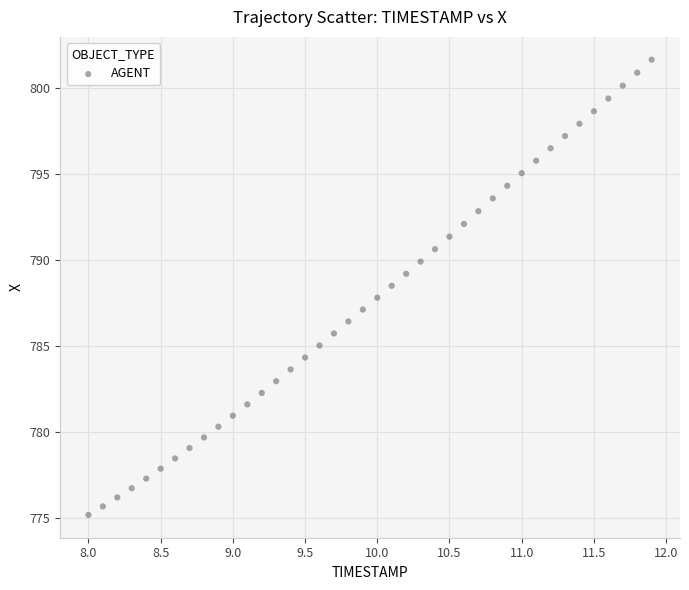

What is the range of X values (max minus min)?

3.9